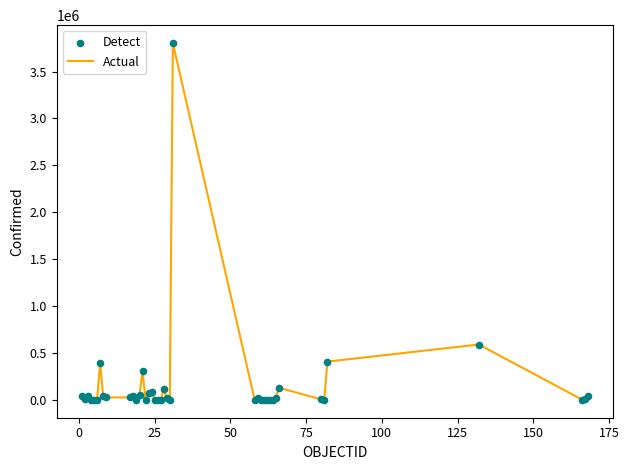

What is the greatest value displayed?

3804803